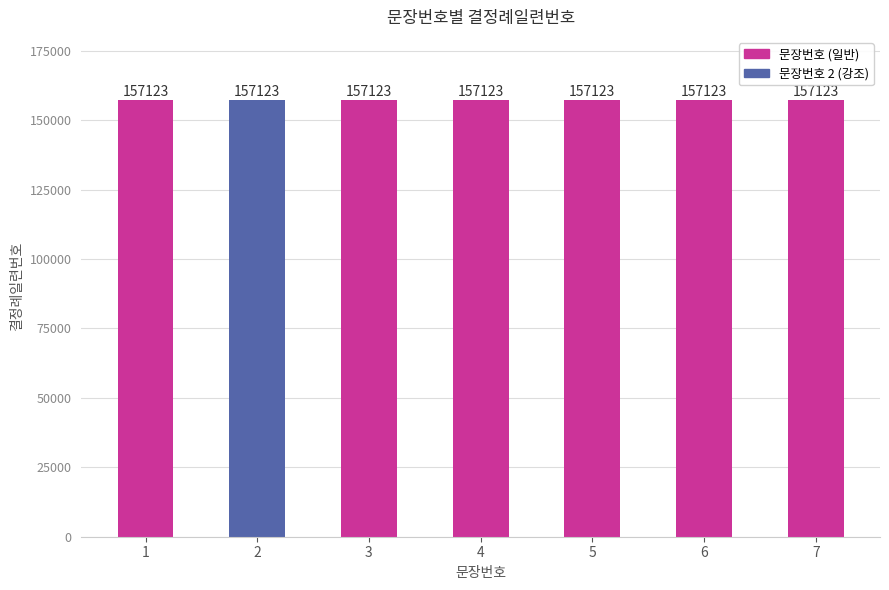

Which has a higher value, 2 or 5?

5